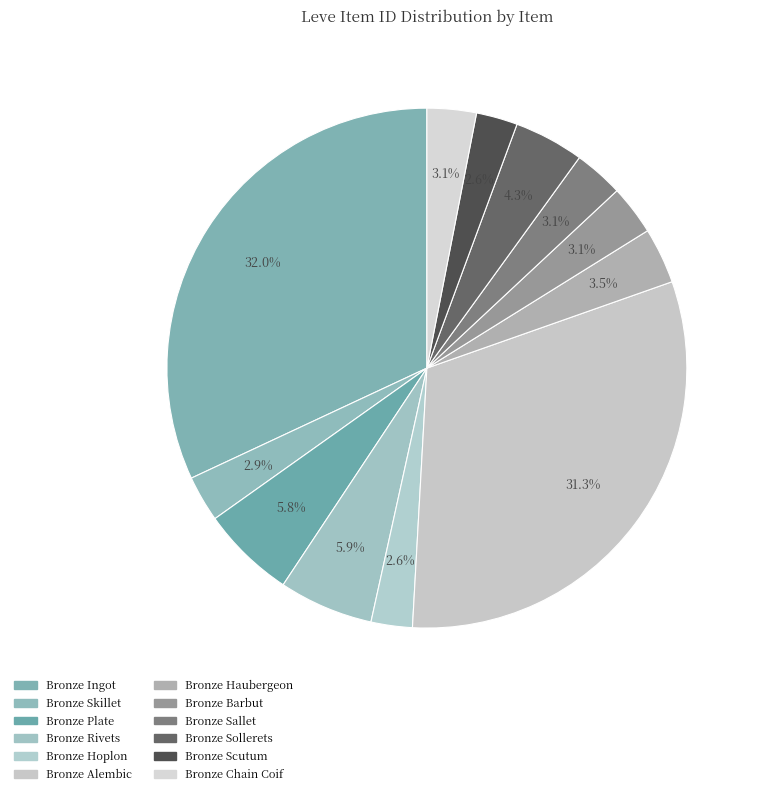

Which slice is the smallest?

Bronze Hoplon